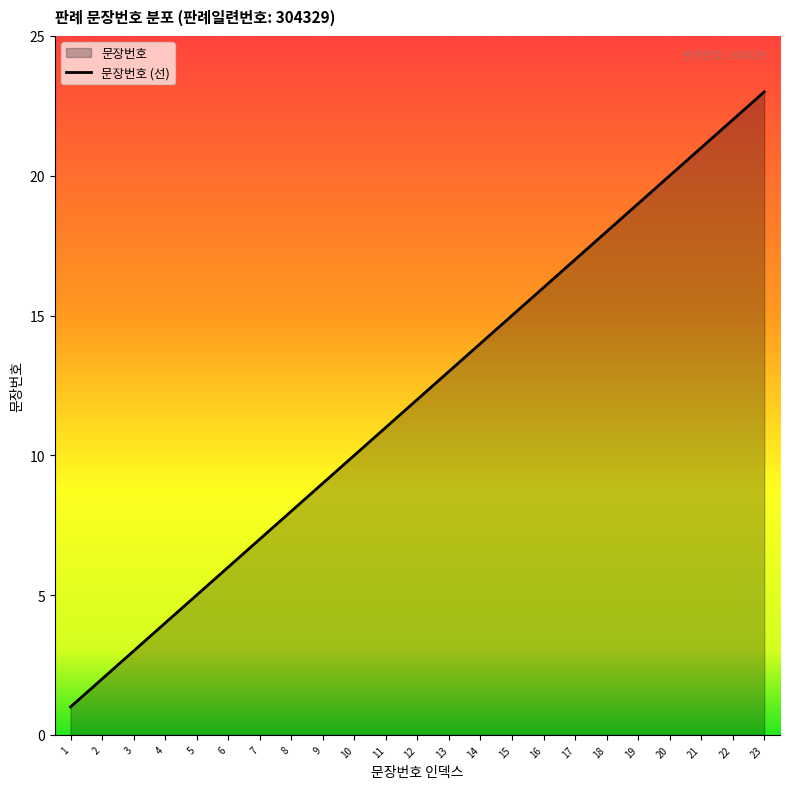

Approximately how many times larger is the value at 14 compared to 9?

1.6